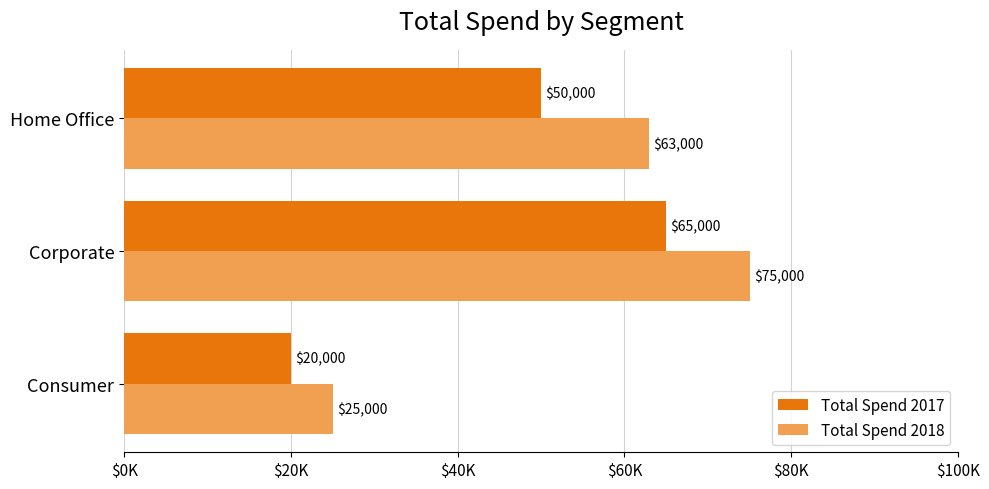

What are all the series names shown in the legend?

Total Spend 2017, Total Spend 2018